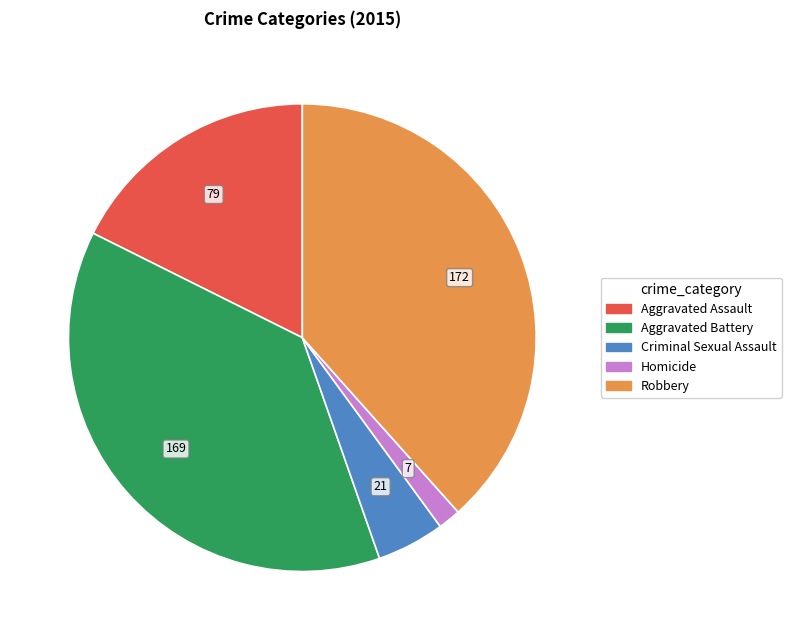

Is the sum of Aggravated Battery and Homicide greater than half?

No